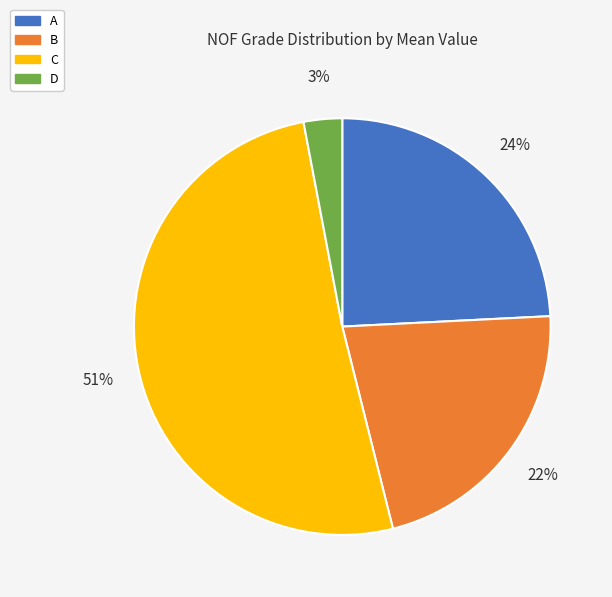

Is there any slice that represents more than half of the pie?

Yes